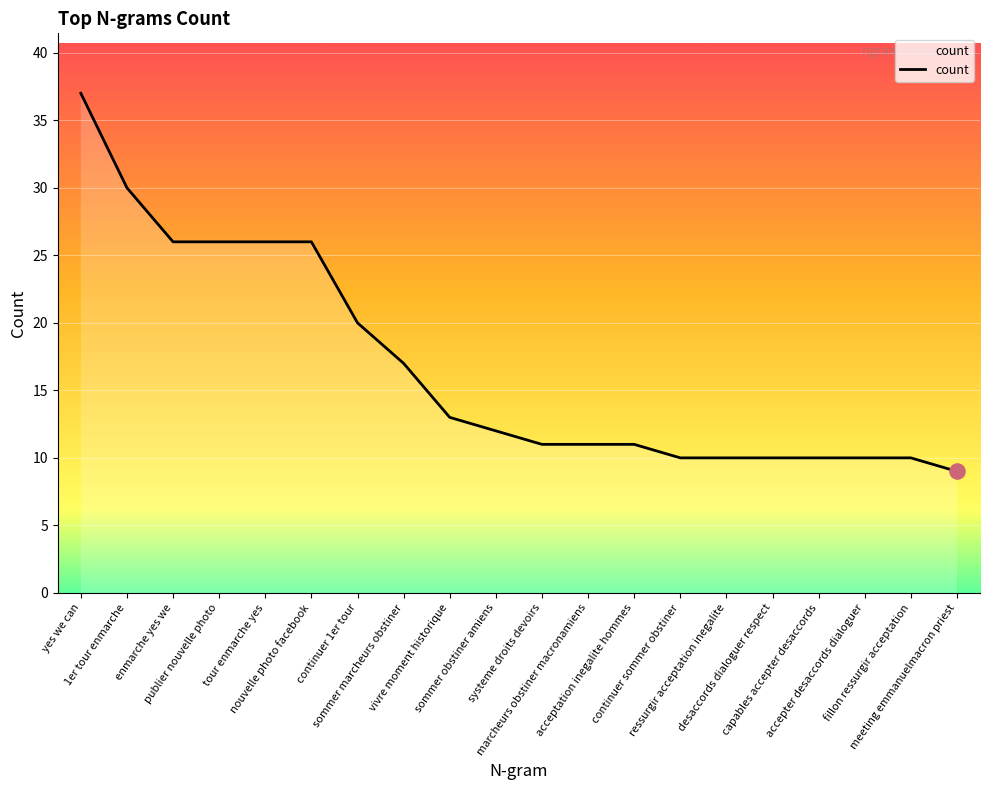

Between yes we can and accepter desaccords dialoguer, which is larger?

yes we can